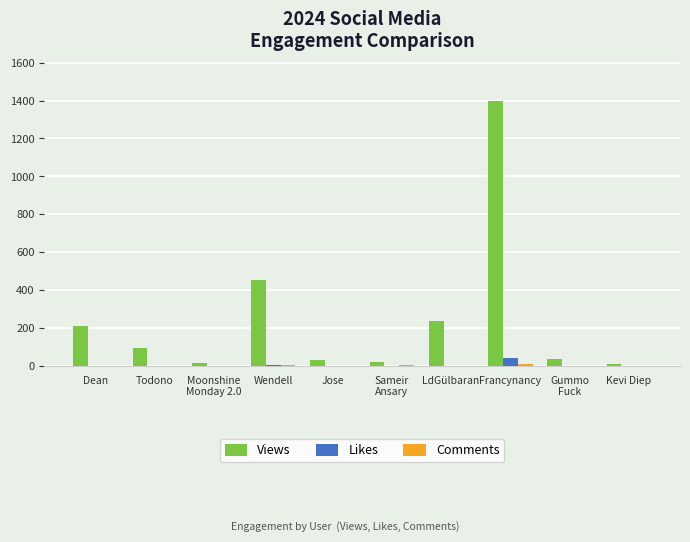

What is the sum of all Likes values?

53